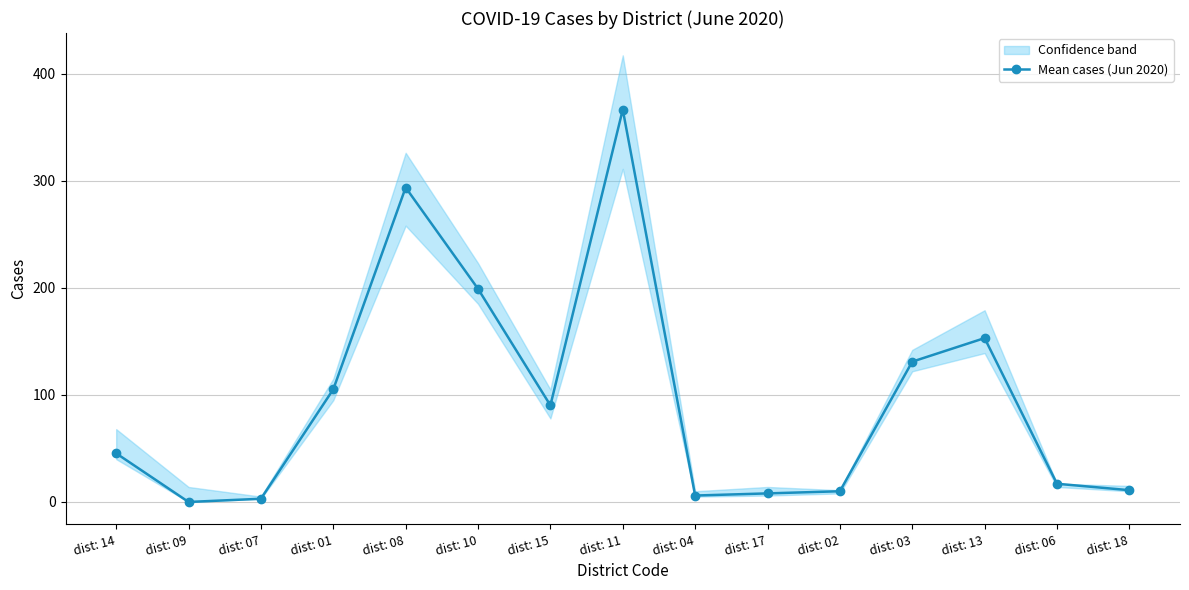

What is the sum of all values?

1438.8